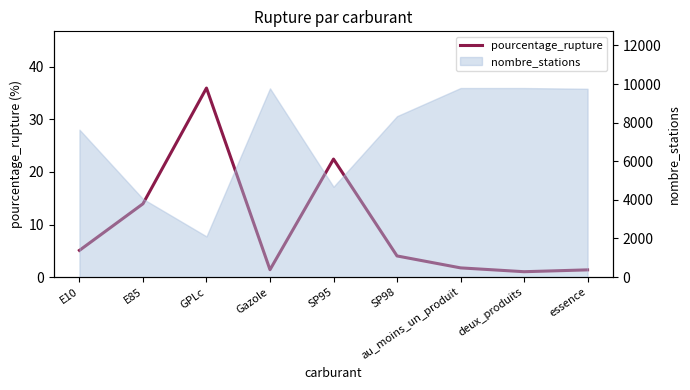

What is the label of the 6th point from the left?

SP98